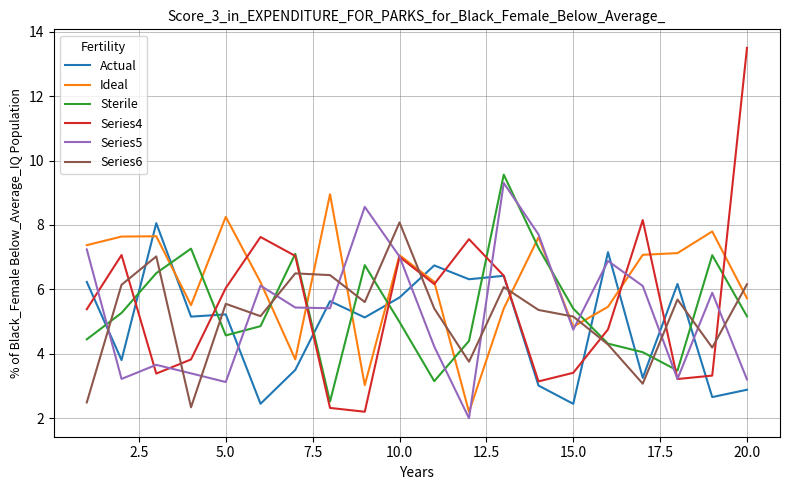

Which series has the widest spread of values?

Series4